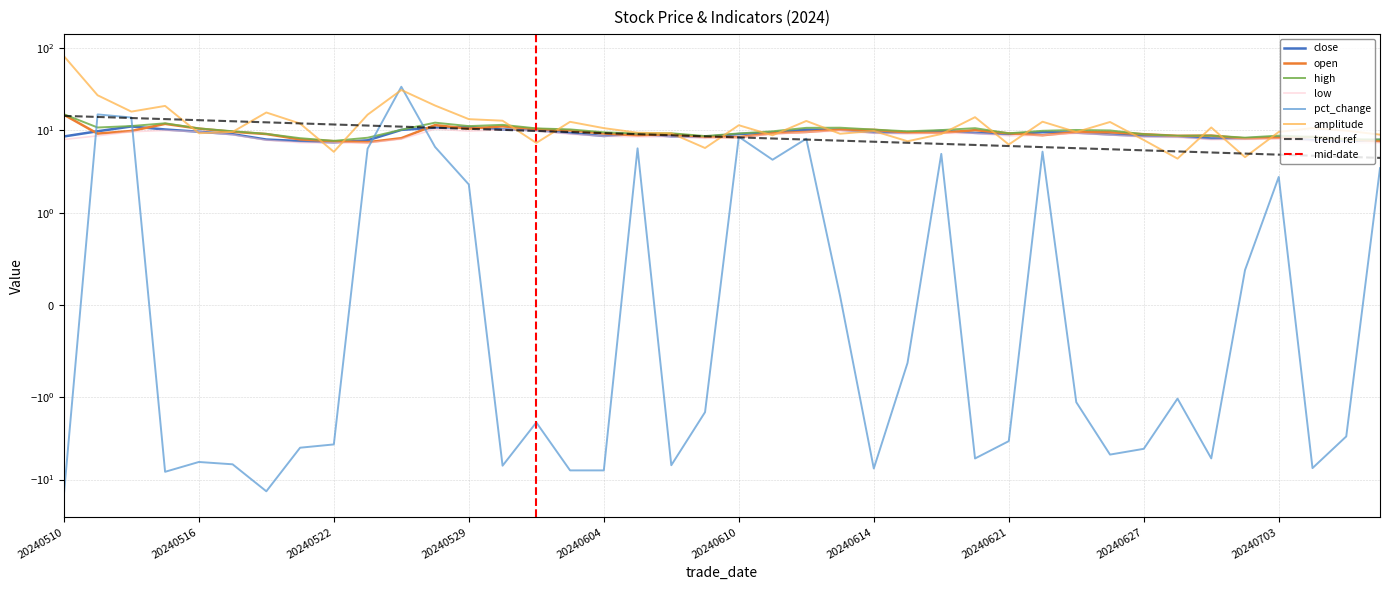

What is the difference between the maximum and minimum values in the pct_change series?

49.2